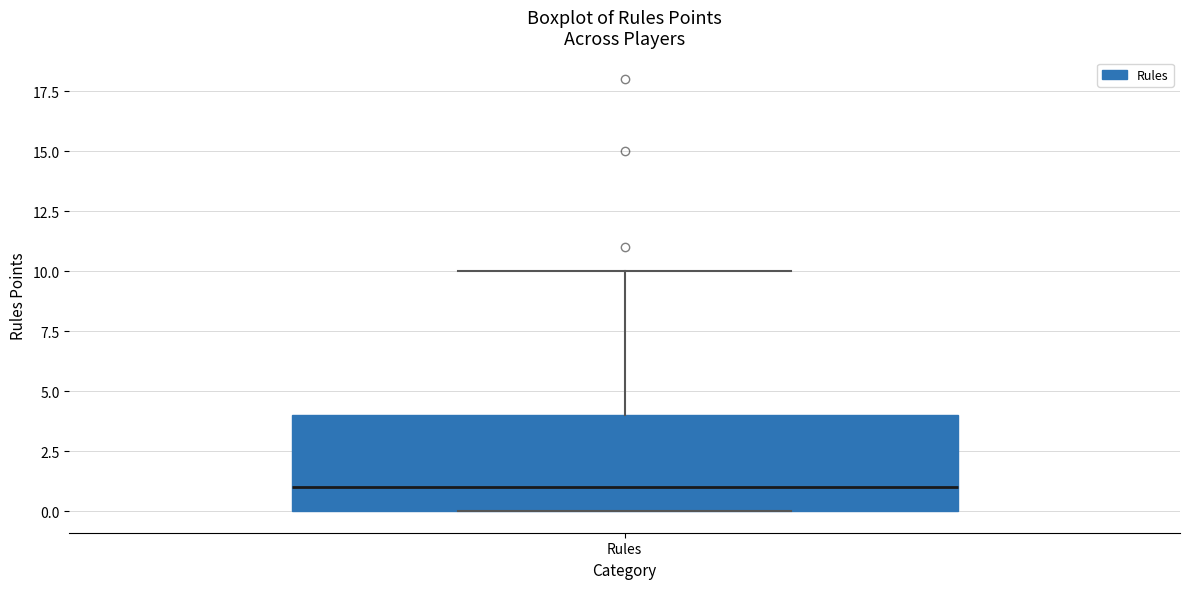

Where does the median line of the box for Rules sit on the y-axis? The values are not printed on the chart, so give them approximately, as read against the axis.

1